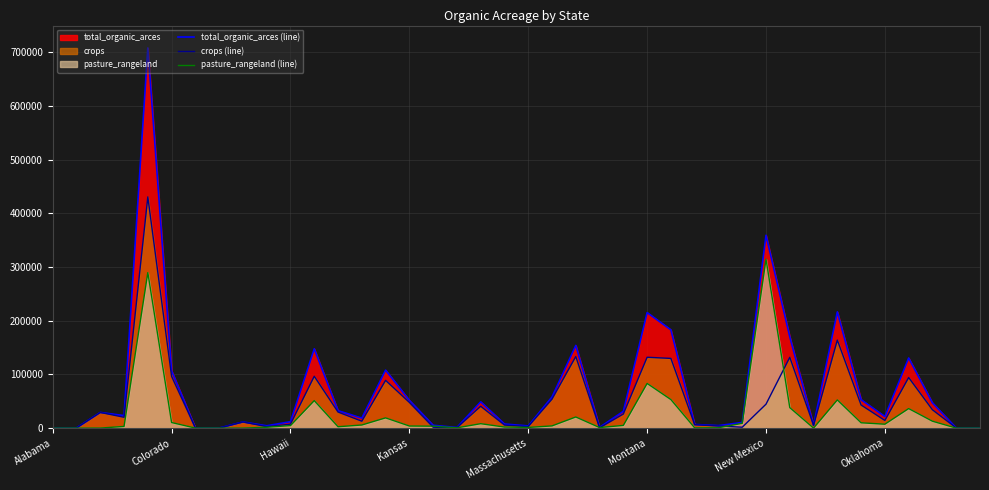

Count the number of categories in the chart.

40